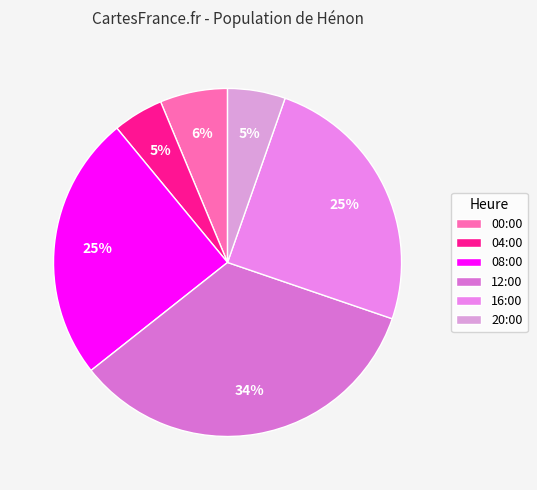

Do 16:00 and 12:00 together represent more than half of the pie?

Yes